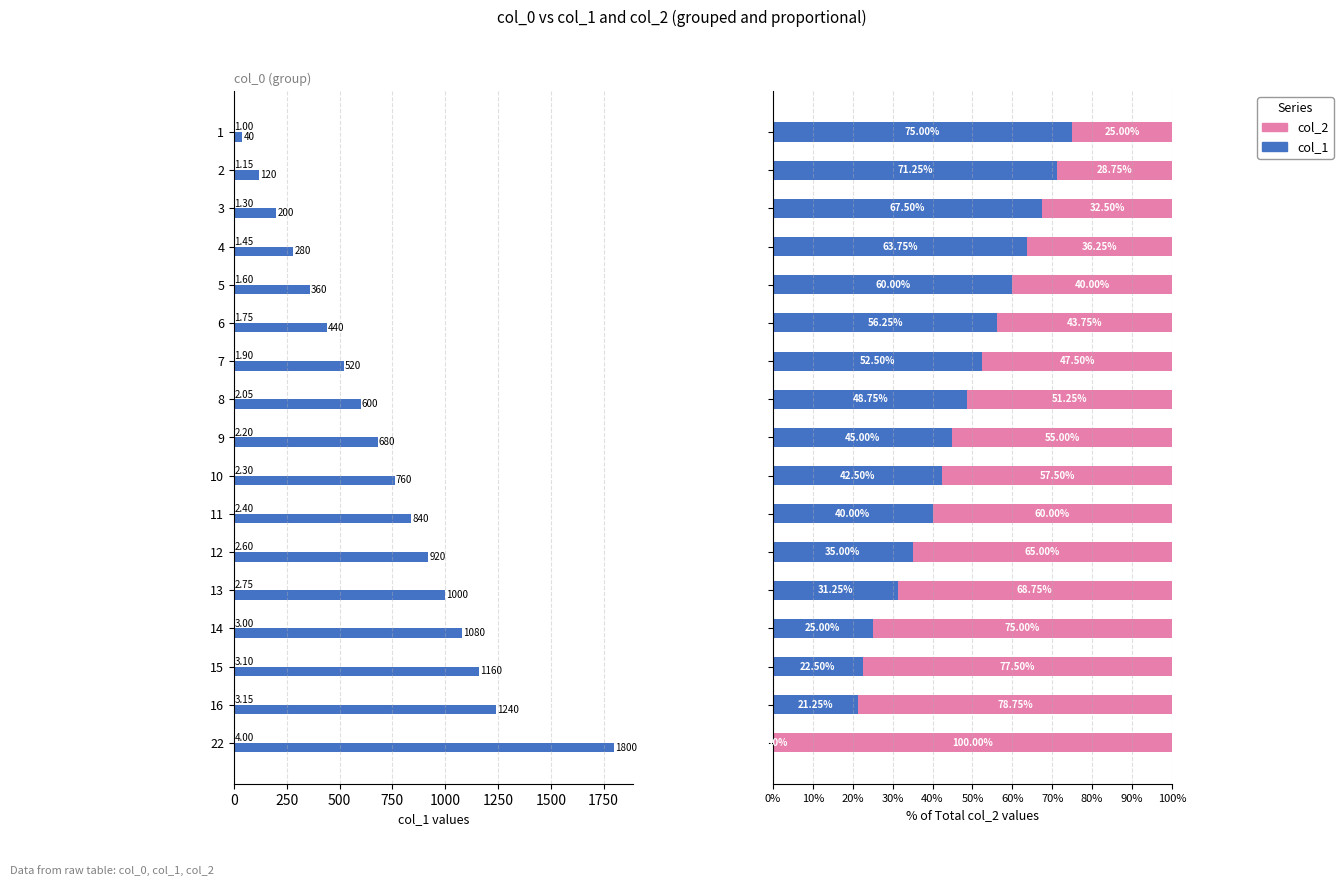

What is the maximum value for col_2?

100.0